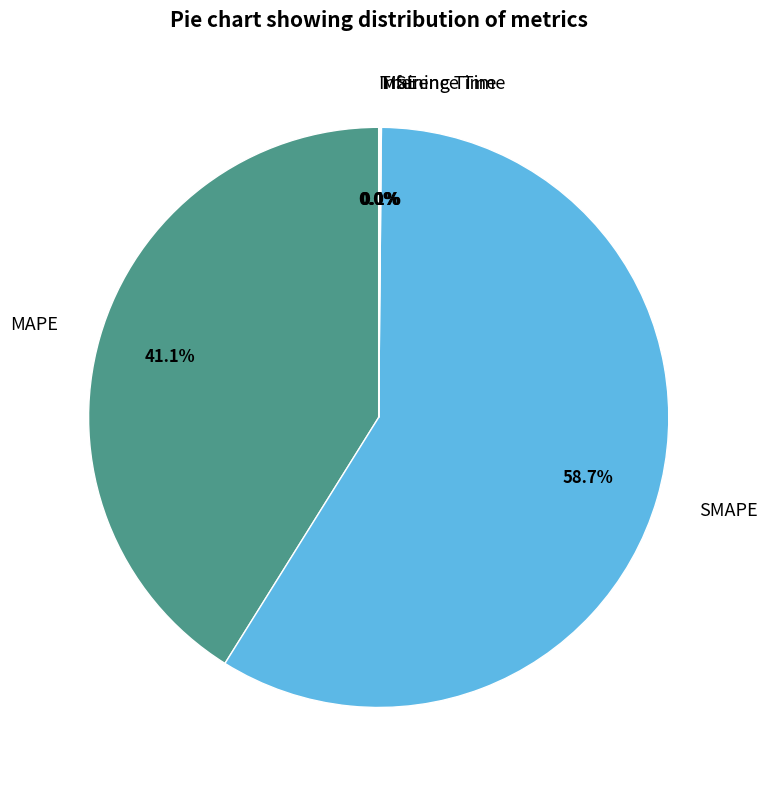

Which category has the biggest portion of the pie?

SMAPE